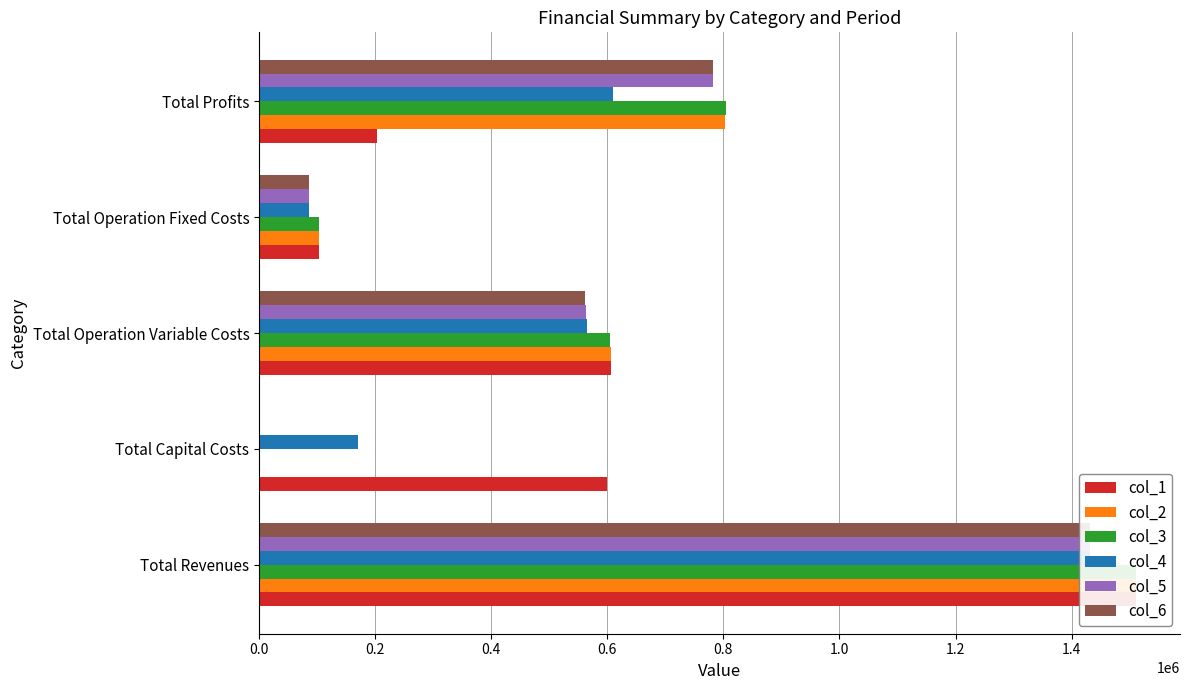

Is the value of col_3 at Total Operation Variable Costs greater than the value of col_2 at Total Operation Fixed Costs?

Yes